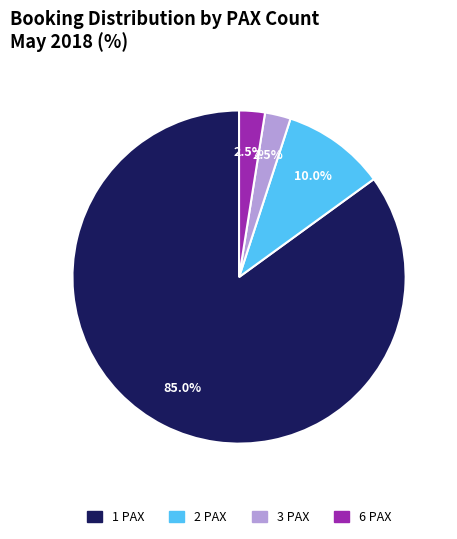

What percentage is NOT represented by 6 PAX?

97.5%